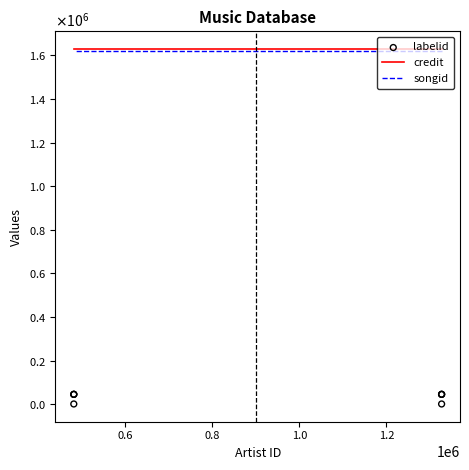

Is the value of credit at 1.4 greater than the value of labelid at 0.8?

Yes